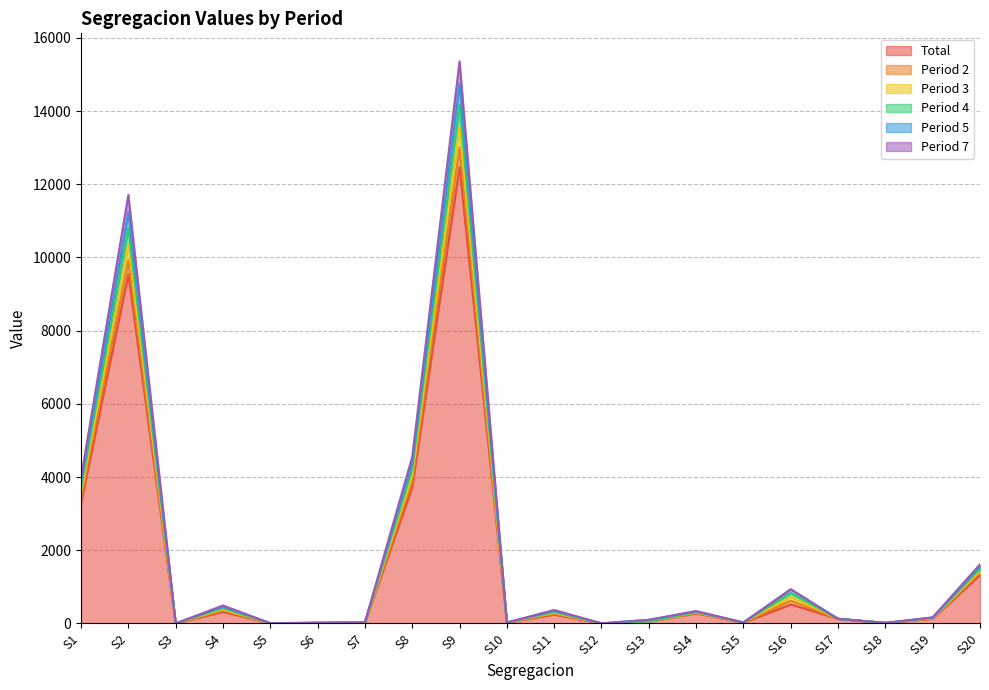

At which label is Total closest to 6237?

S8